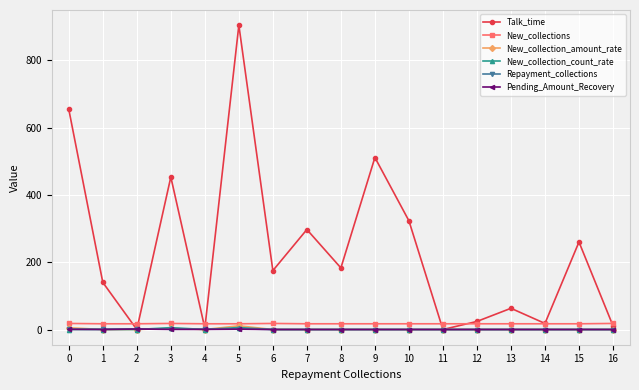

How many values in the New_collections series exceed 17?

4